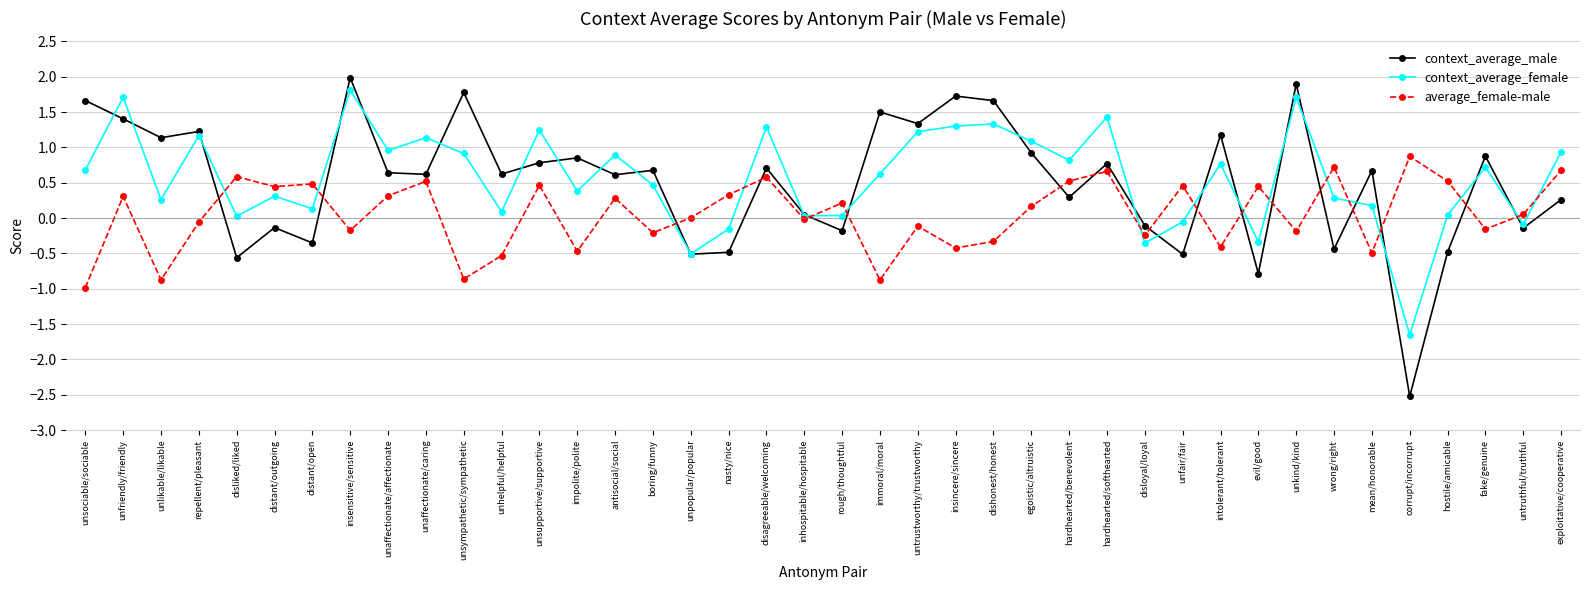

Which series has the largest range (max minus min)?

context_average_male